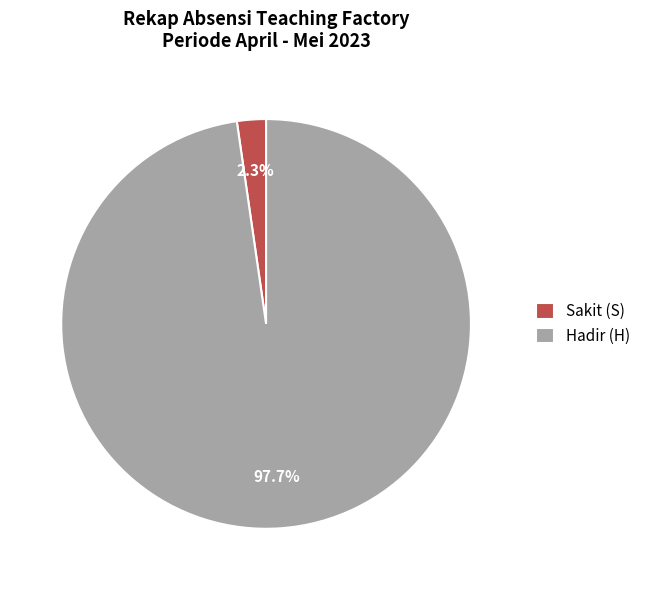

Do Sakit (S) and Hadir (H) together represent more than half of the pie?

Yes